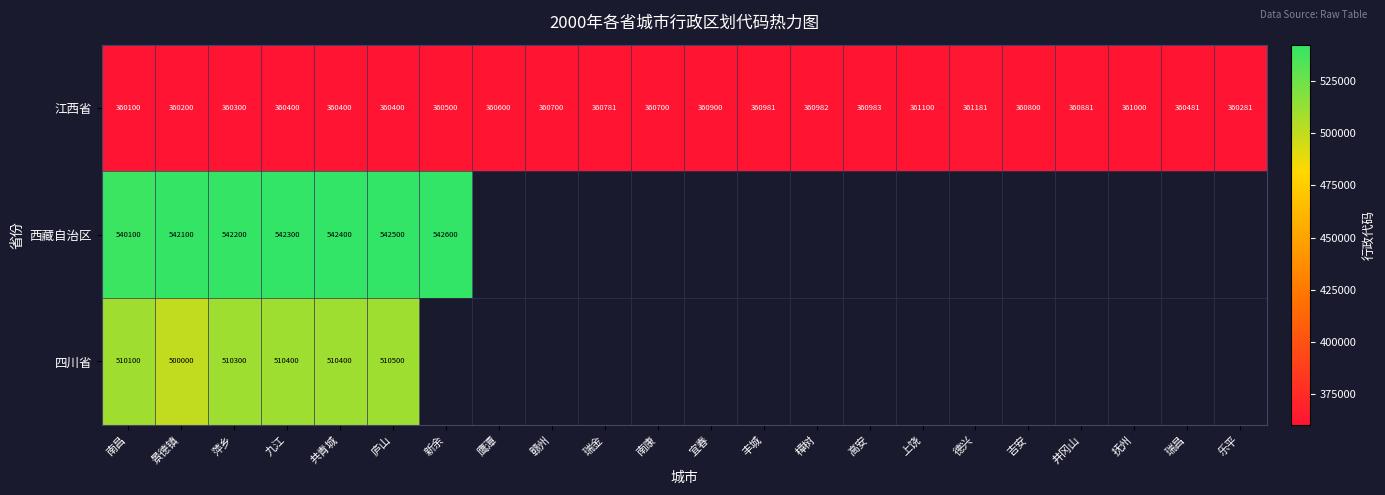

What is the difference between the highest and lowest values at 南昌?

180000